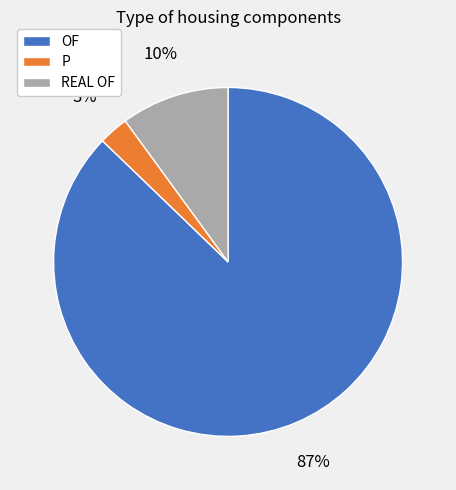

What is the majority slice?

OF